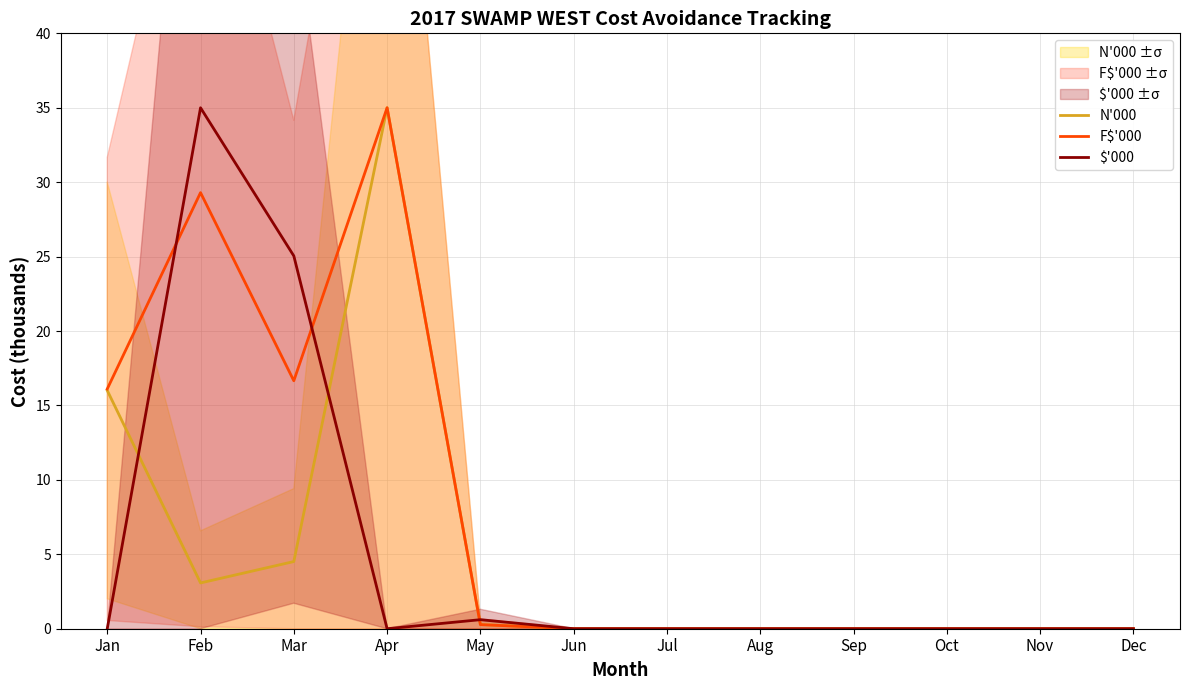

At which label does F$'000 reach its minimum?

Jun